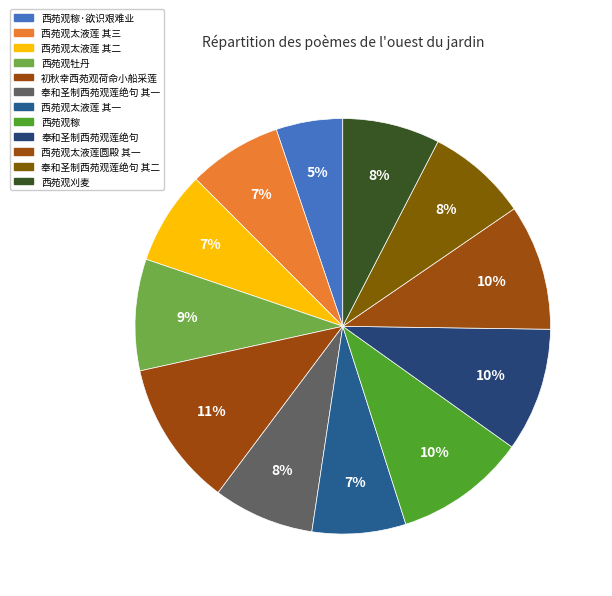

To the nearest percent, what is the difference between the largest and smallest slice percentages?

6%